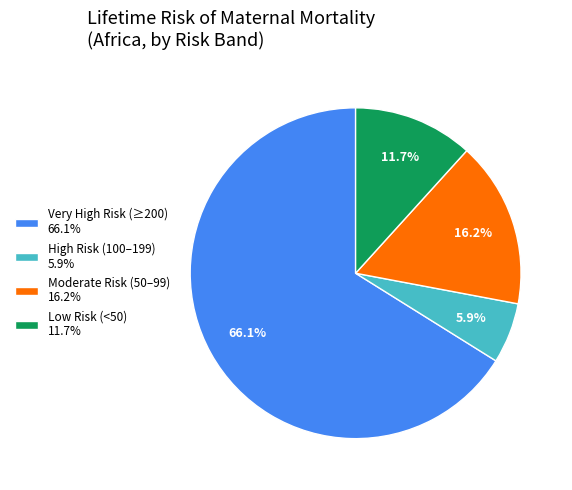

Count the number of slices in the pie.

4